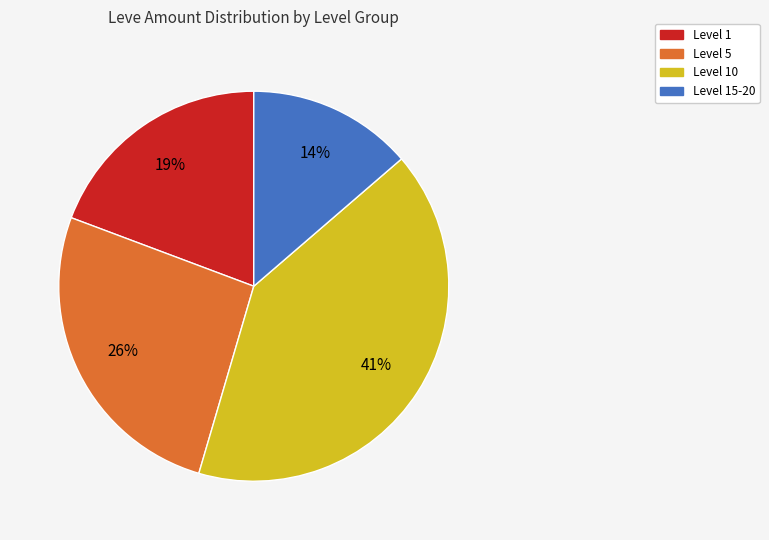

Is there a majority slice in this chart?

No